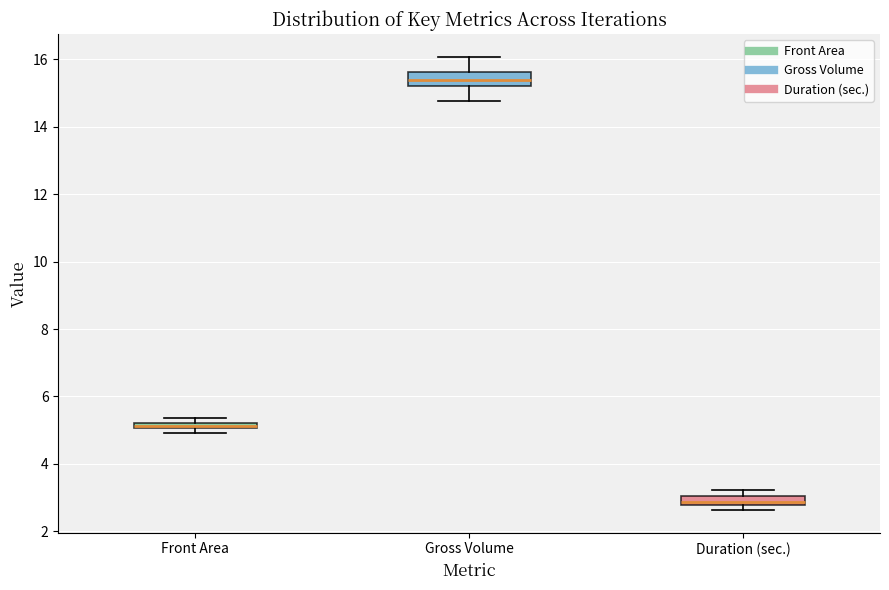

Which box has the lowest median line?

Duration (sec.)